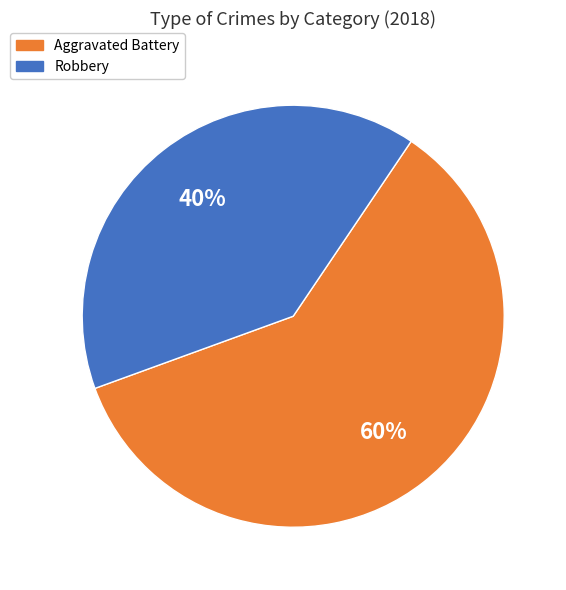

To the nearest percent, what is the difference between the Robbery and Aggravated Battery slice percentages?

20%